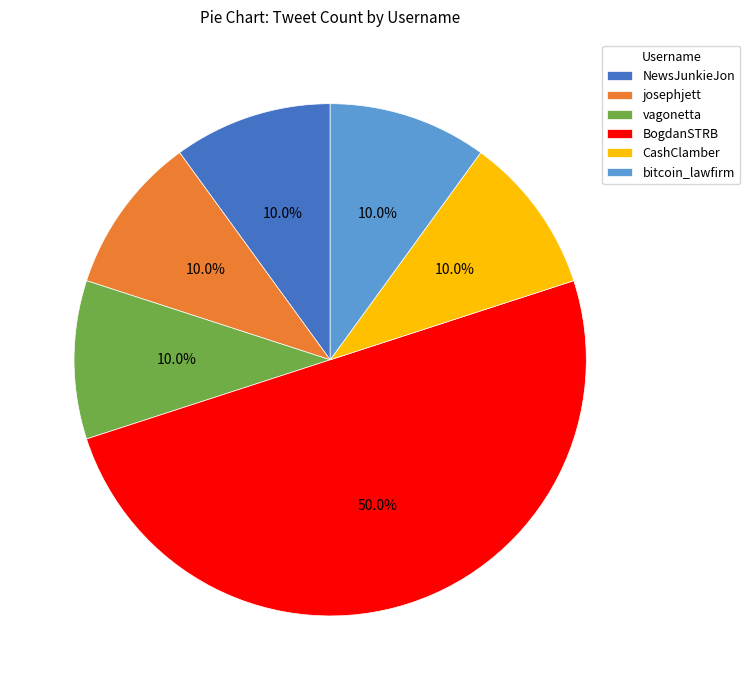

What portion of the pie excludes CashClamber?

90.0%